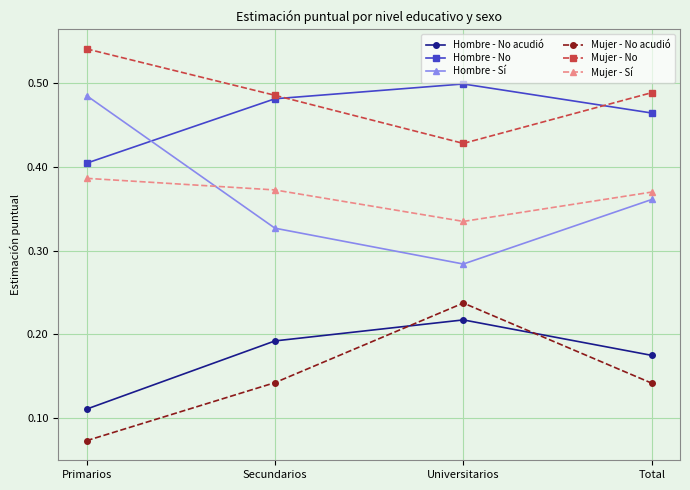

Where is Mujer - Sí nearest to the value 0?

Universitarios